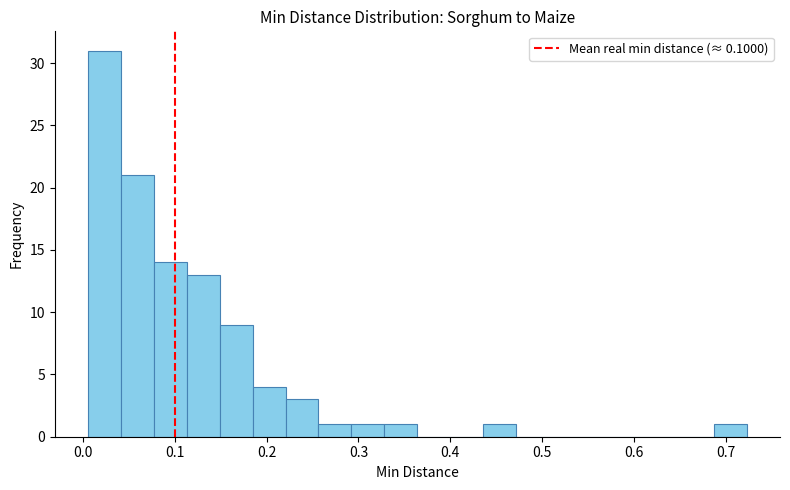

Read against the x-axis, roughly where is the centre of the tallest bar?

0.02